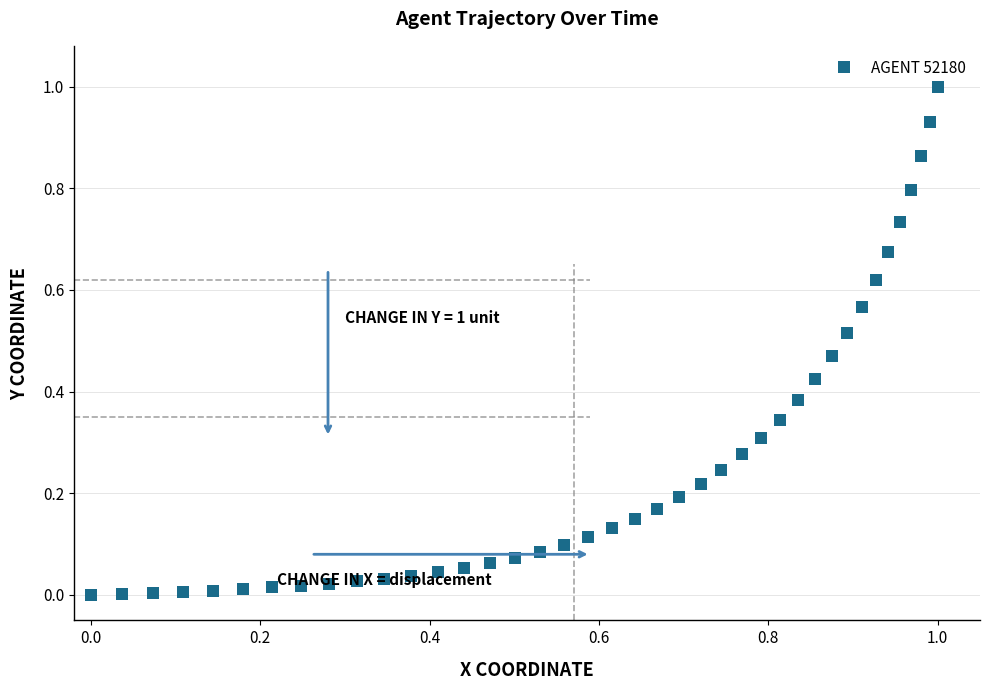

True or false: the data shows 0.3 at 1.0.

False